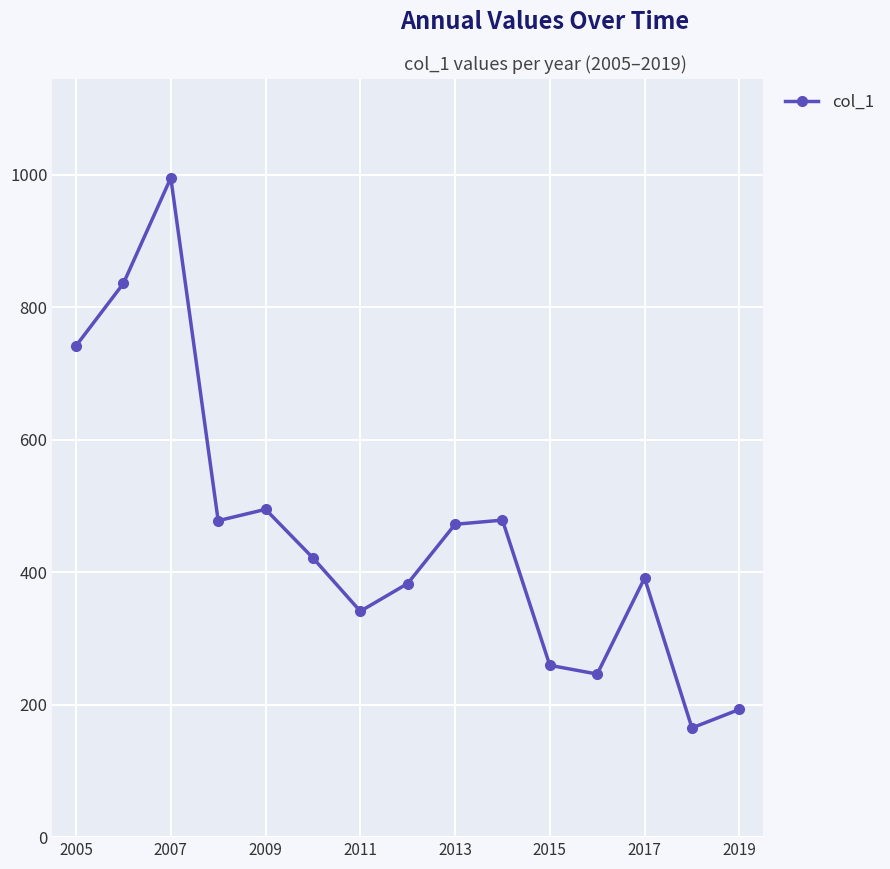

What is the sum of all values?

6895.7